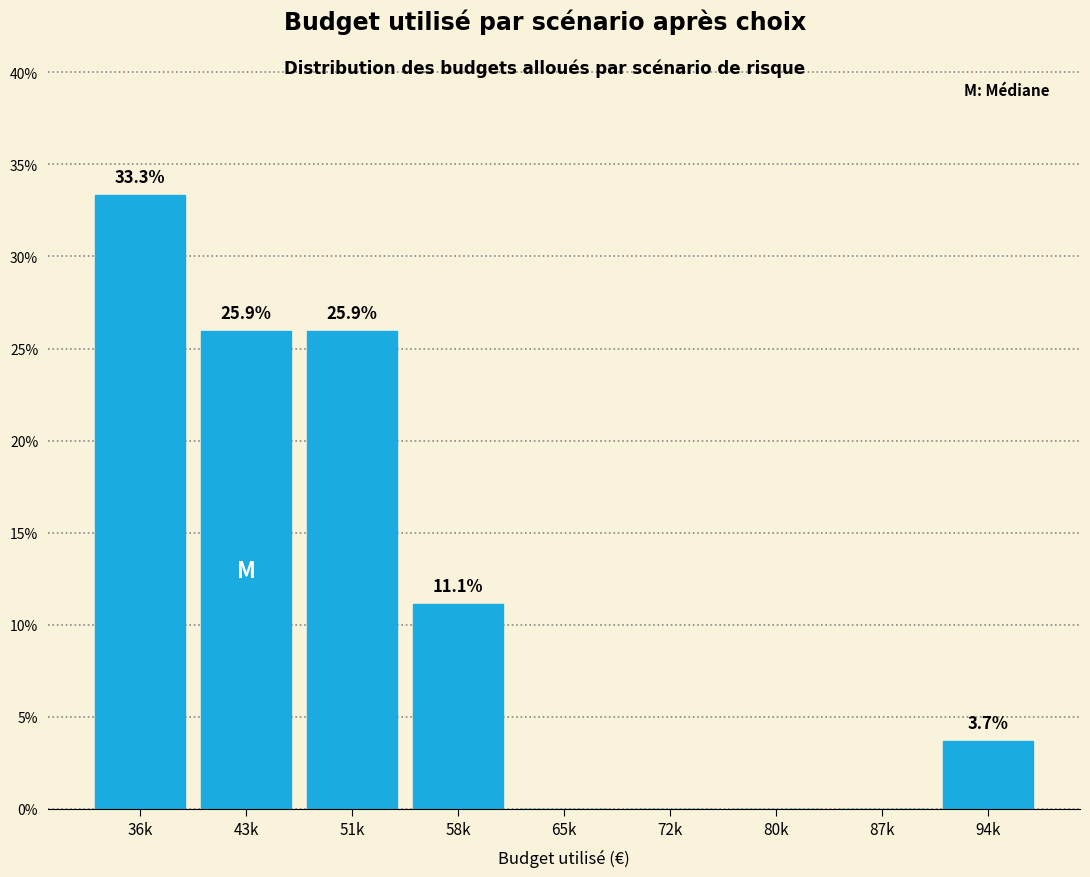

Reading right to left, extract all data points from this chart.

94k=3.7	87k=0.0	80k=0.0	72k=0.0	65k=0.0	58k=11.1	51k=25.9	43k=25.9	36k=33.3